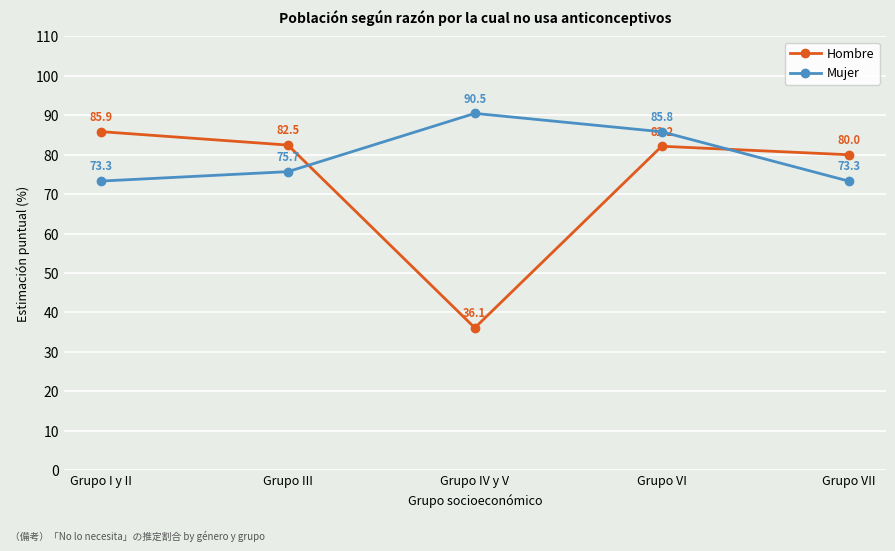

Is the value of Mujer at Grupo IV y V greater than the value of Hombre at Grupo III?

Yes